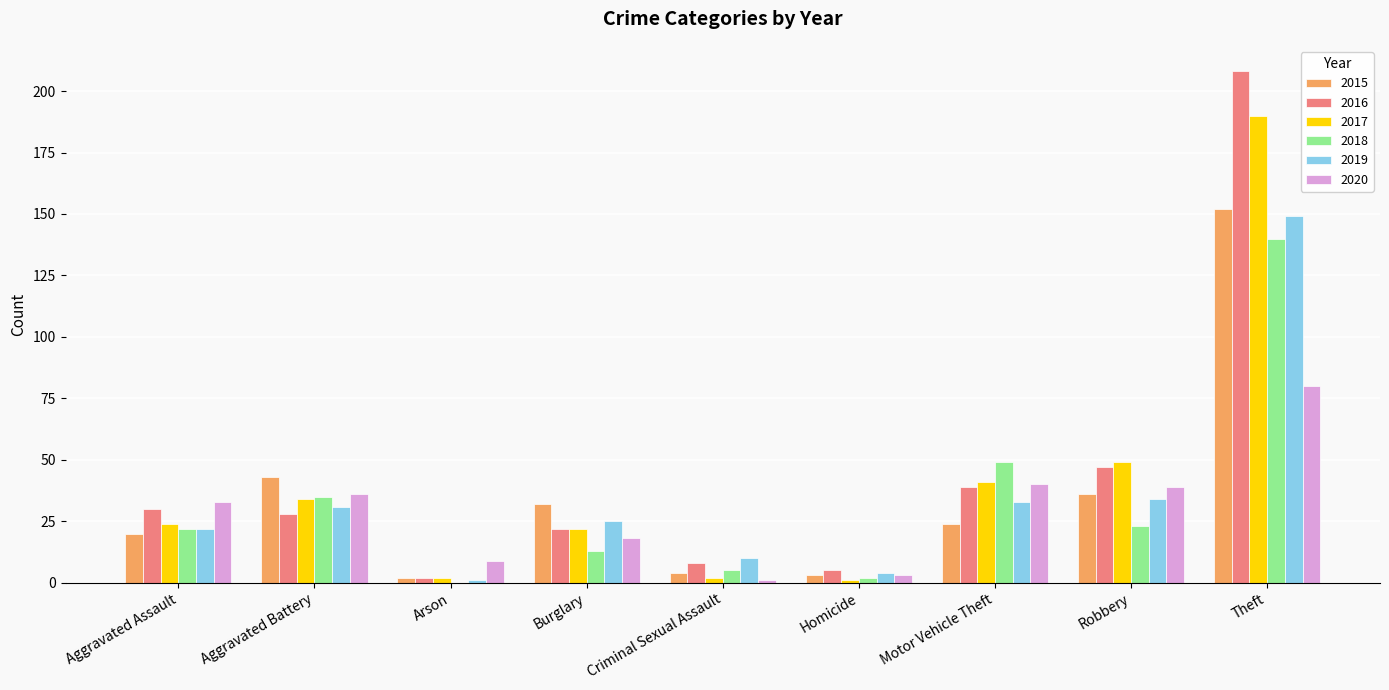

Read the 2016 value at Aggravated Battery, to the nearest 10.

30